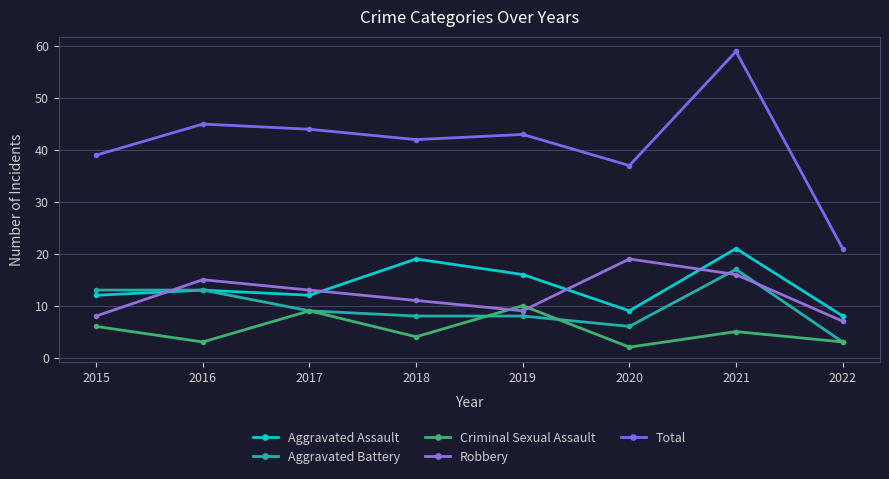

How many values in the Robbery series are below 13?

4